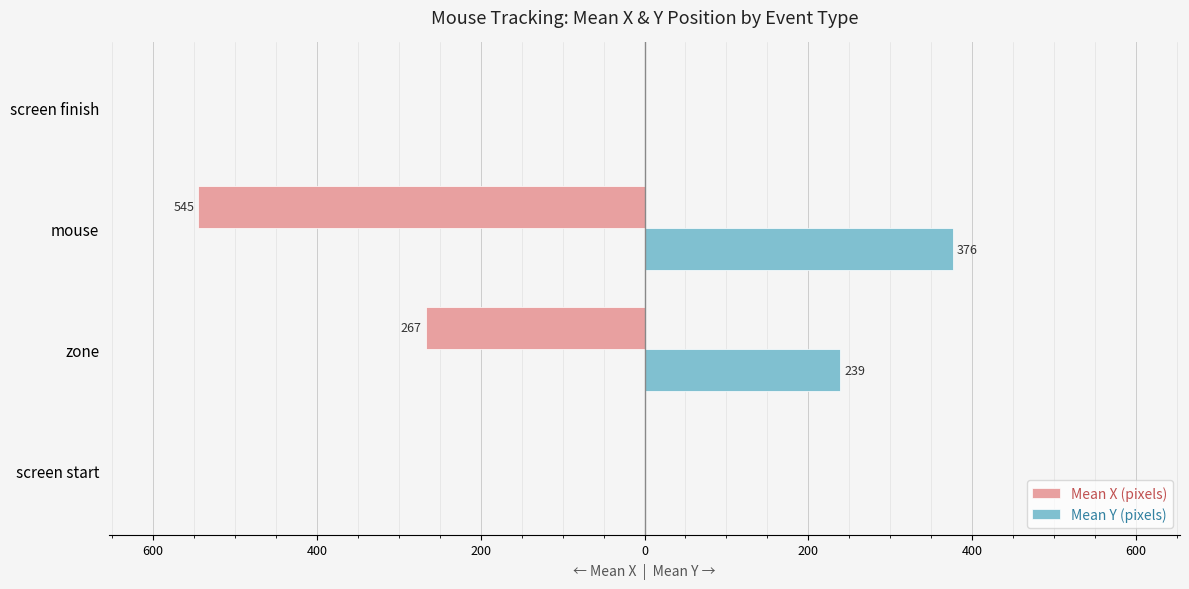

What are all the series names shown in the legend?

Mean X (pixels), Mean Y (pixels)